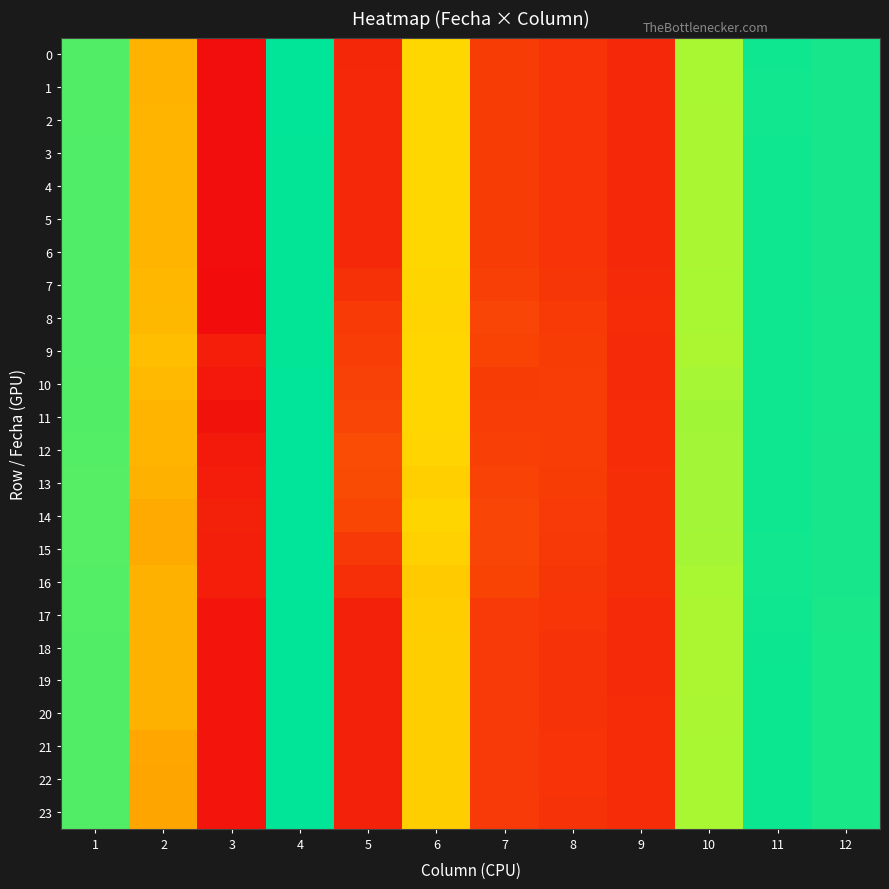

Rank the series by their maximum value, from highest to lowest.

11, 14, 16, 13, 15, 10, 12, 22, 23, 21, 20, 19, 18, 0, 1, 17, 2, 6, 5, 4, 3, 9, 8, 7